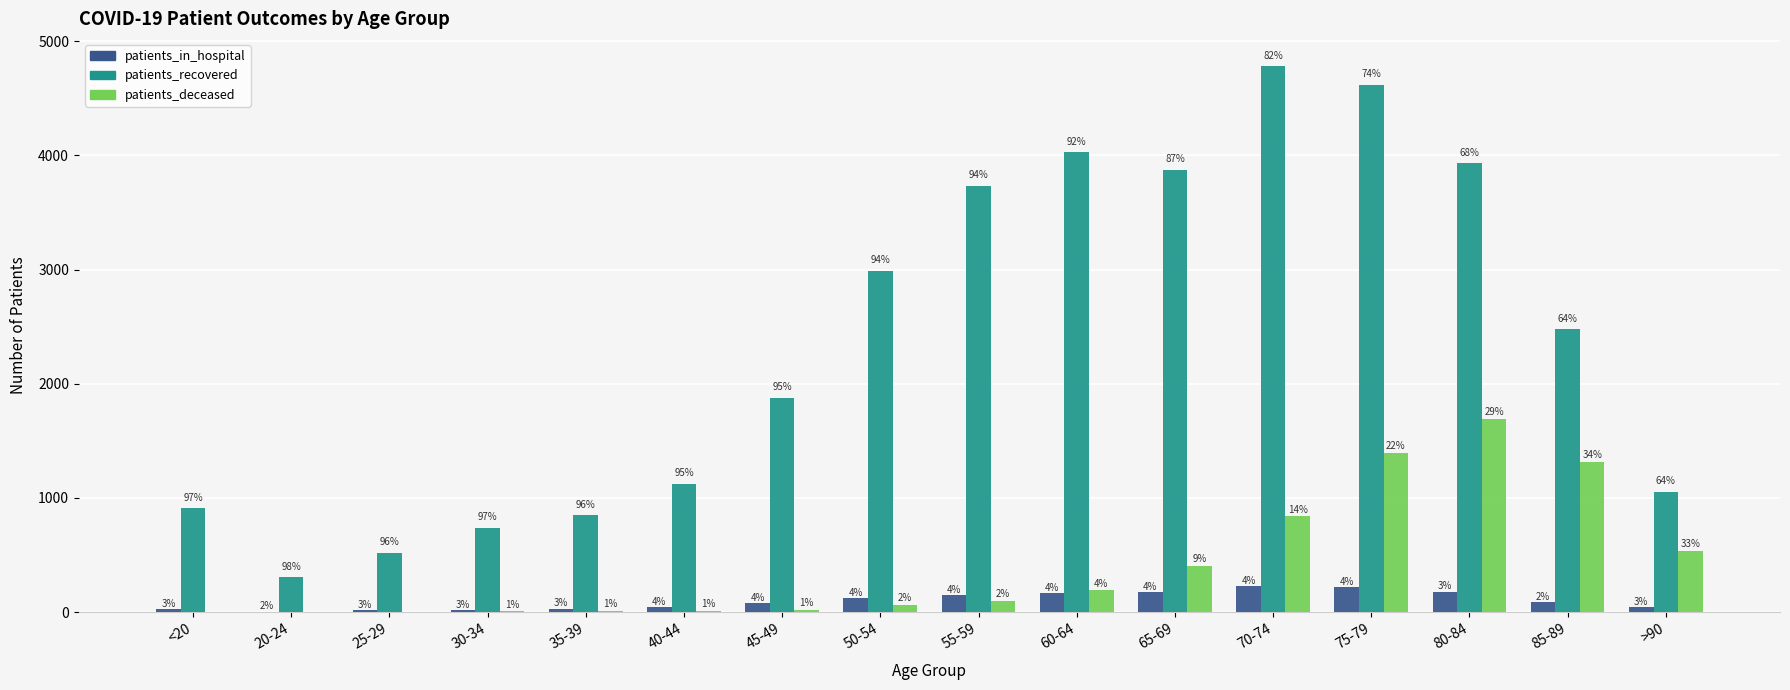

What is the average value of the patients_in_hospital series?

100